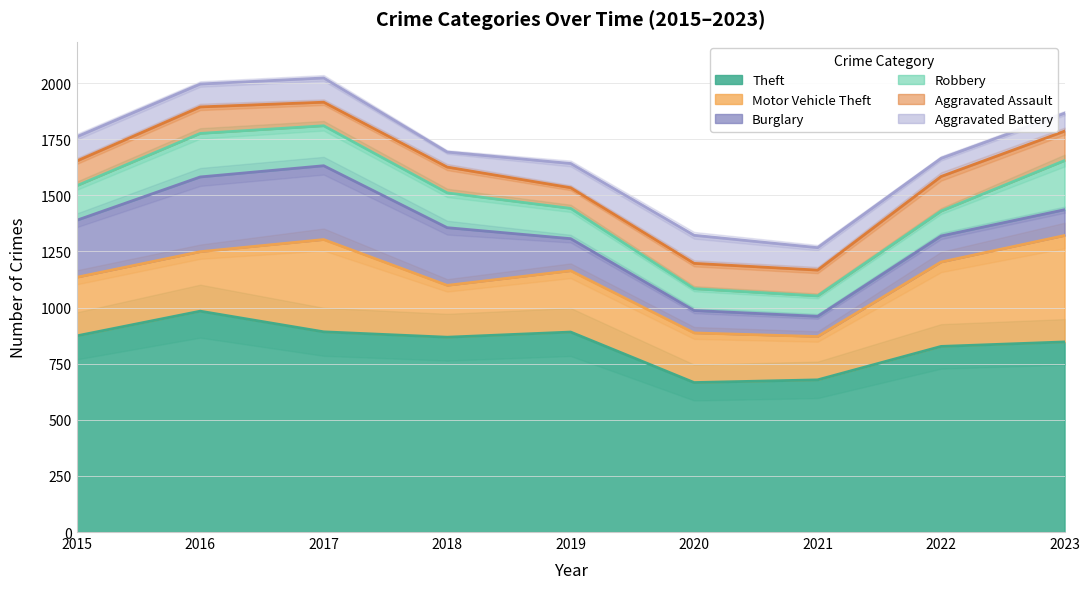

Where is the first local minimum for Motor Vehicle Theft?

2018